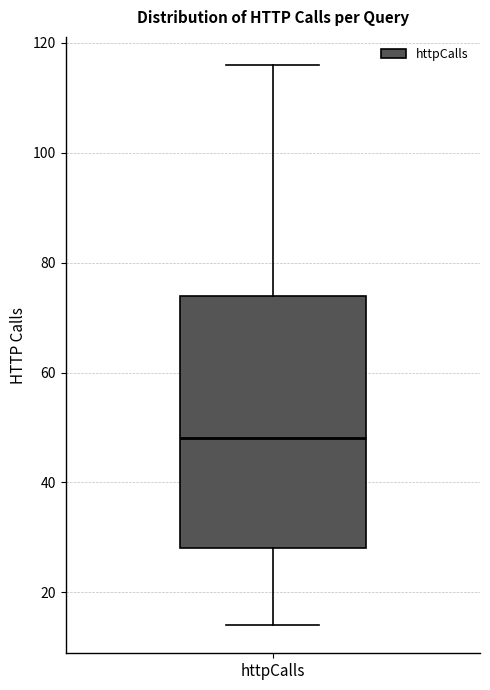

Read this box plot against the y-axis: the position of the median line, the range covered by the box, and the ends of both whiskers. The values are not printed on the chart, so give them approximately, as read against the axis.

median 48, box 28 to 74, whiskers 14 to 116